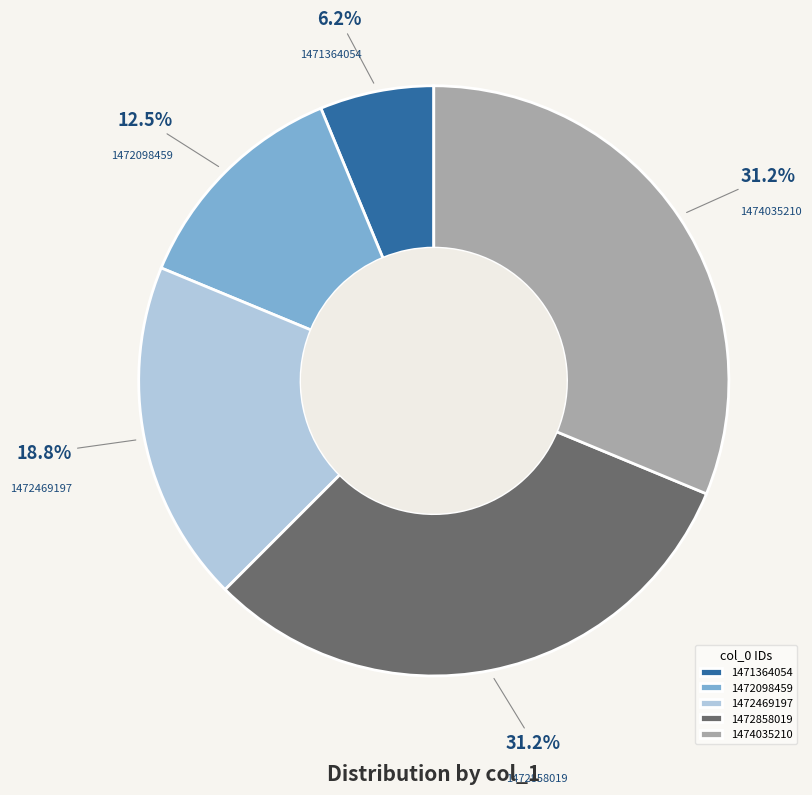

Is it true that 1472098459 is 22% of the pie?

False